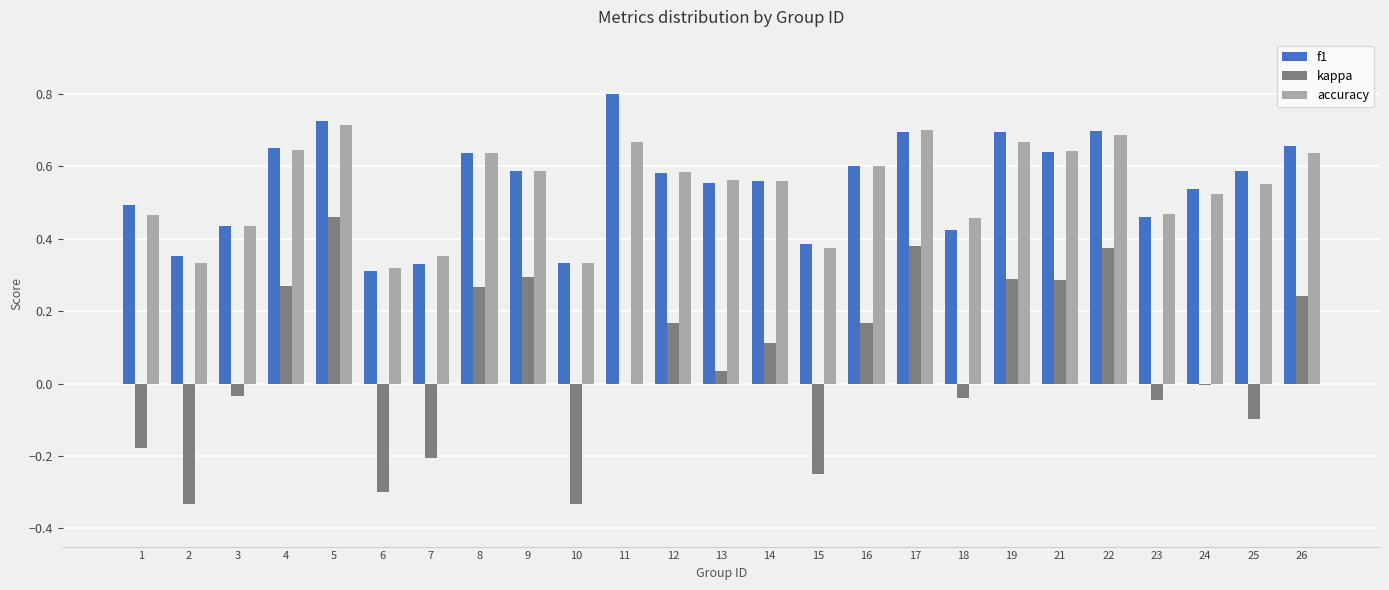

Are the bars horizontal?

No